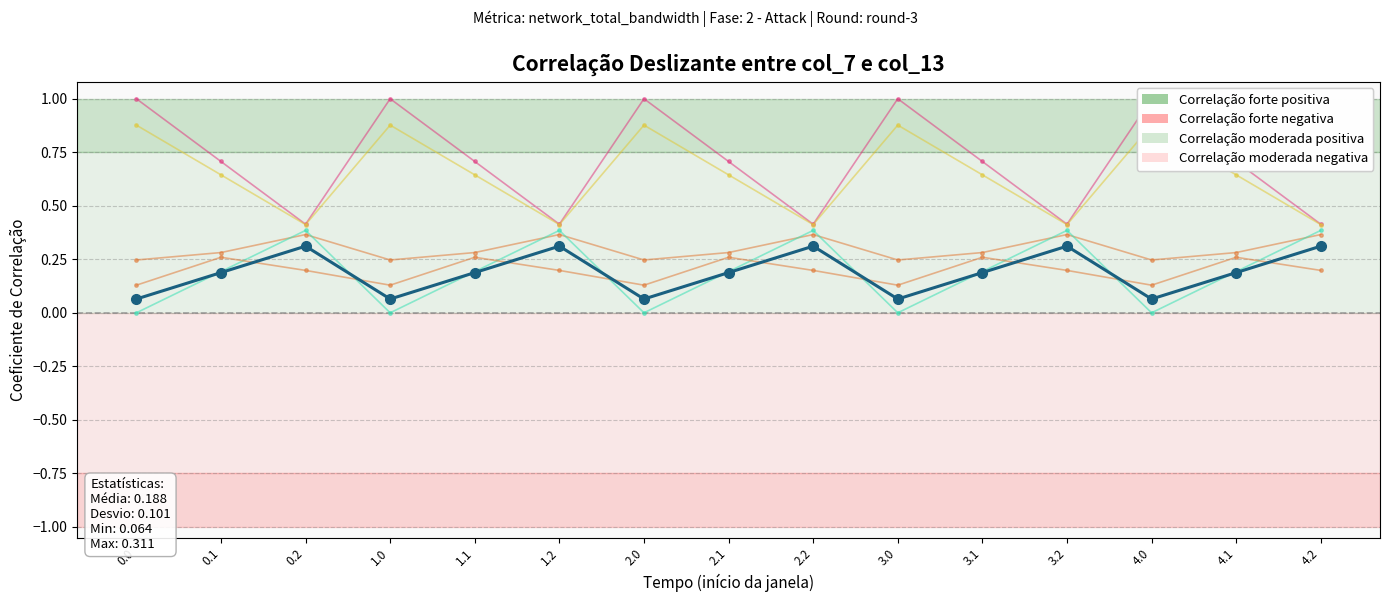

Reading left to right, extract all data points from this chart.

col_8: 0.1	0.2	0.3	0.1	0.2	0.3	0.1	0.2	0.3	0.1	0.2	0.3	0.1	0.2	0.3
col_7: 0.2	0.3	0.4	0.2	0.3	0.4	0.2	0.3	0.4	0.2	0.3	0.4	0.2	0.3	0.4
col_9: 0.0	0.2	0.4	0.0	0.2	0.4	0.0	0.2	0.4	0.0	0.2	0.4	0.0	0.2	0.4
col_11: 1.0	0.7	0.4	1.0	0.7	0.4	1.0	0.7	0.4	1.0	0.7	0.4	1.0	0.7	0.4
col_12: 0.9	0.6	0.4	0.9	0.6	0.4	0.9	0.6	0.4	0.9	0.6	0.4	0.9	0.6	0.4
col_13: 0.1	0.3	0.2	0.1	0.3	0.2	0.1	0.3	0.2	0.1	0.3	0.2	0.1	0.3	0.2